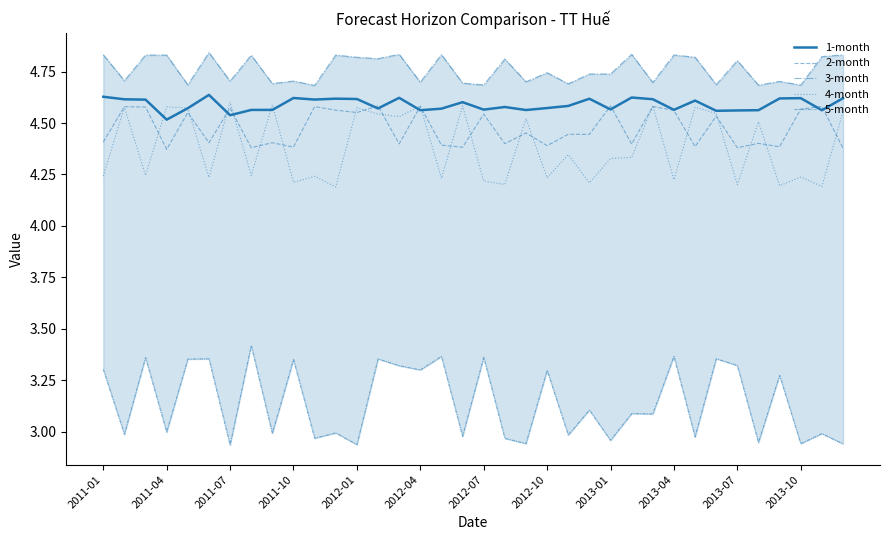

At which category does 2-month reach its first local valley?

2011-04